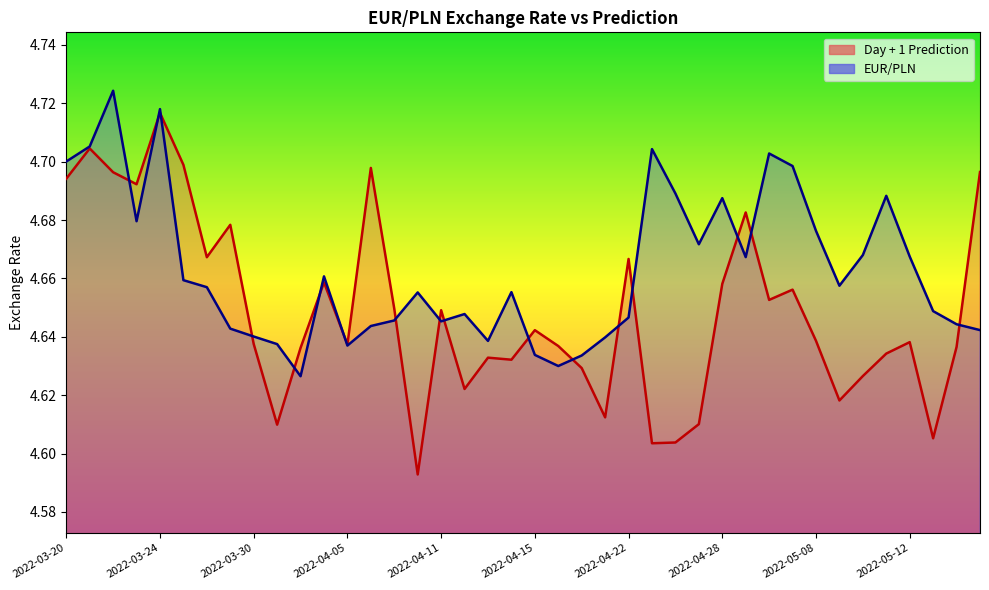

Is it true that Day + 1 Prediction equals 4.6 at 2022-05-08?

True